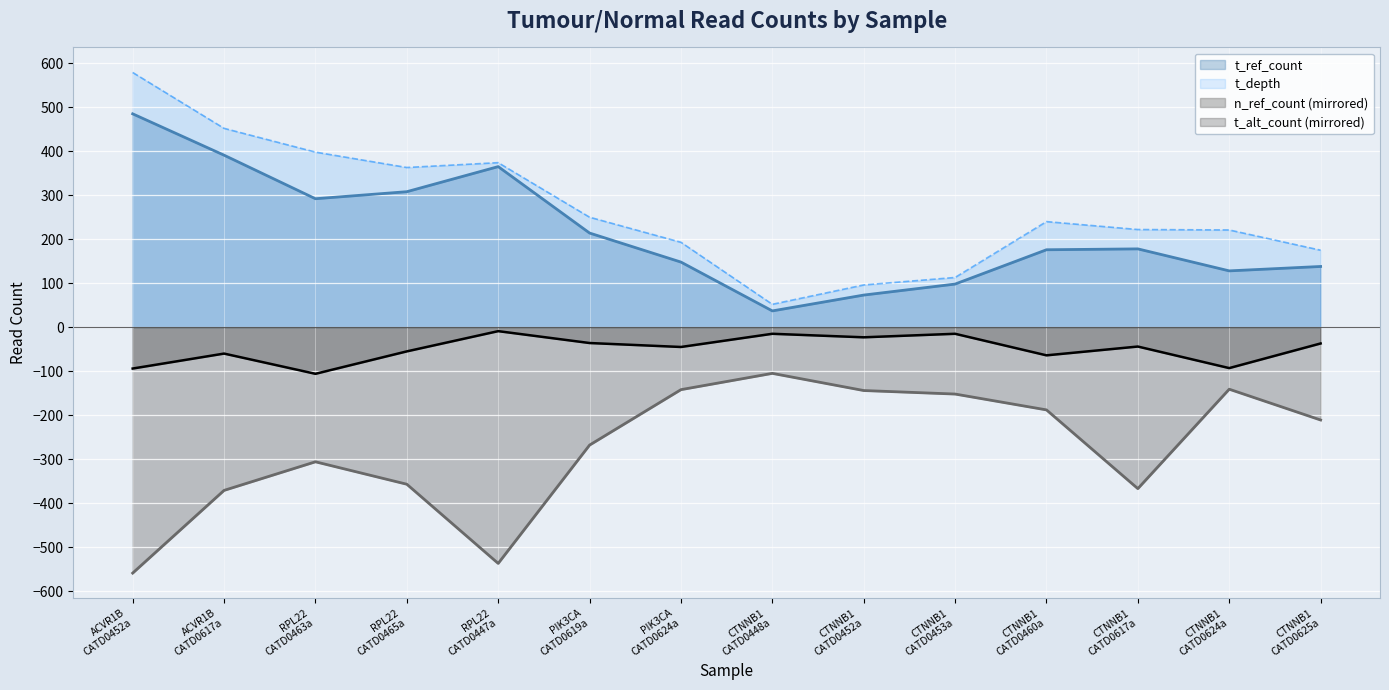

How many lines are shown in the chart?

4